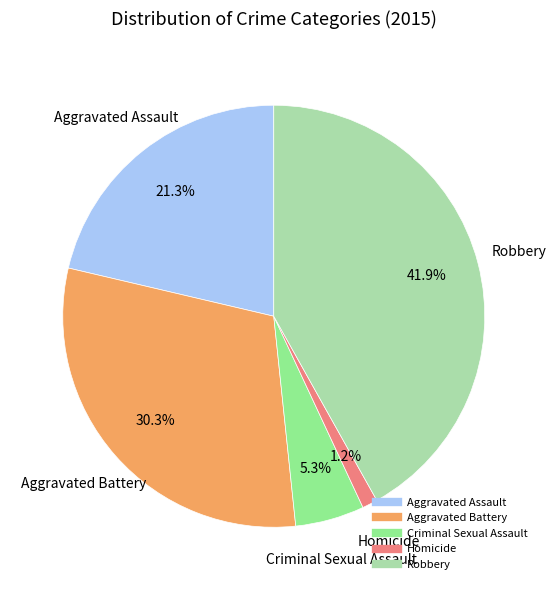

How much of the chart is everything except Aggravated Assault?

78.7%